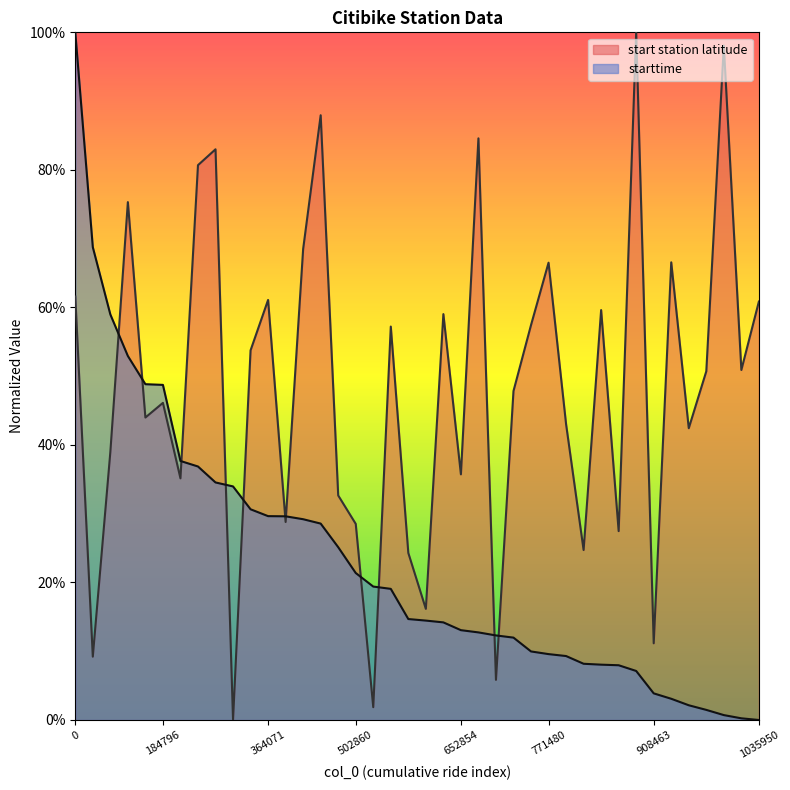

Read the start station latitude value at 1035950.

0.6